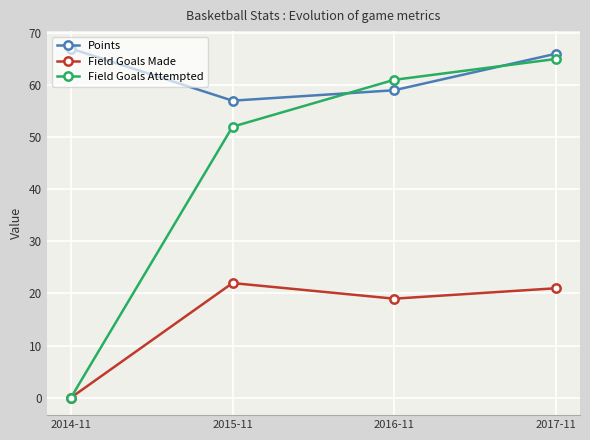

What is the sum of all Field Goals Attempted values?

178